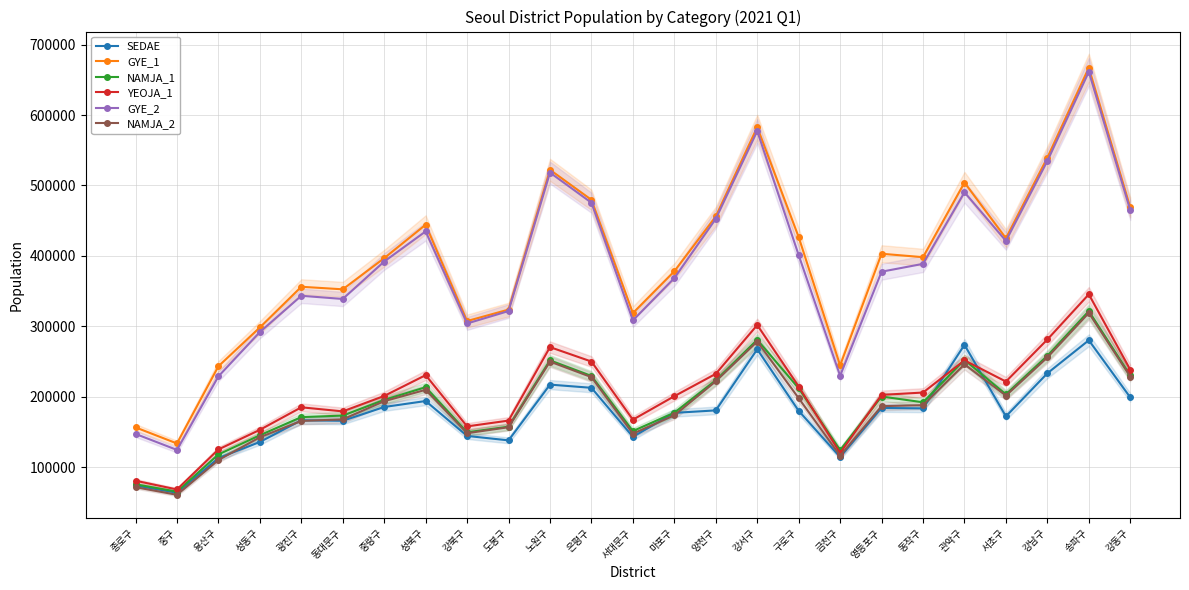

What is the label of the 11th point from the right?

양천구